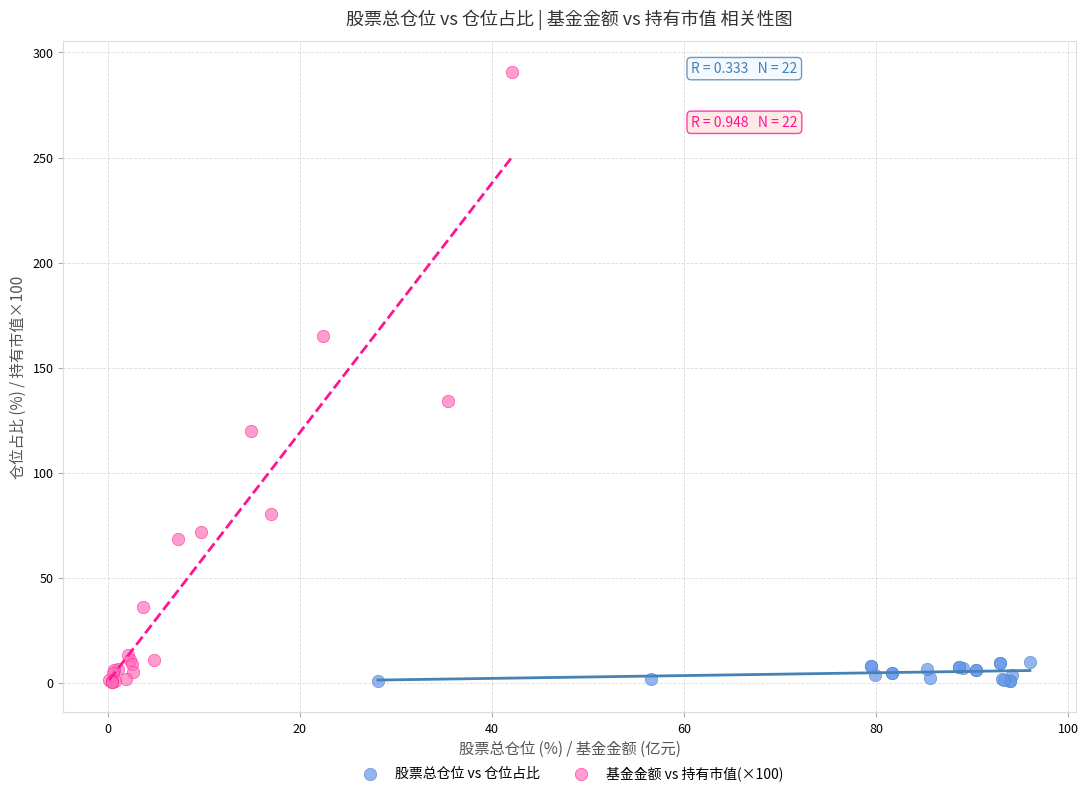

Which series reaches the maximum Y coordinate?

基金金额 vs 持有市值(×100)